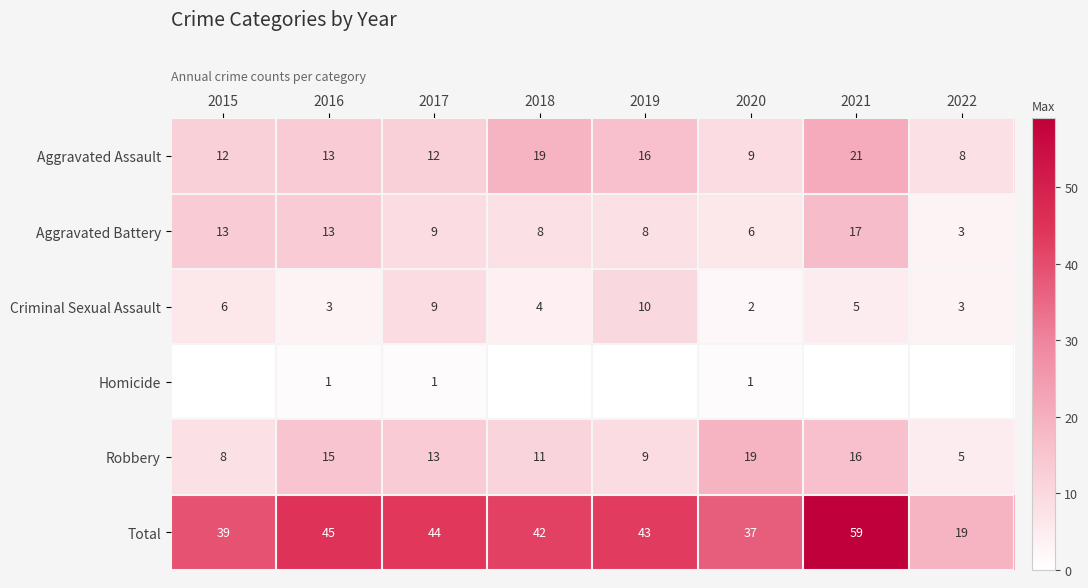

What is the difference between the highest and lowest values at 2022?

19